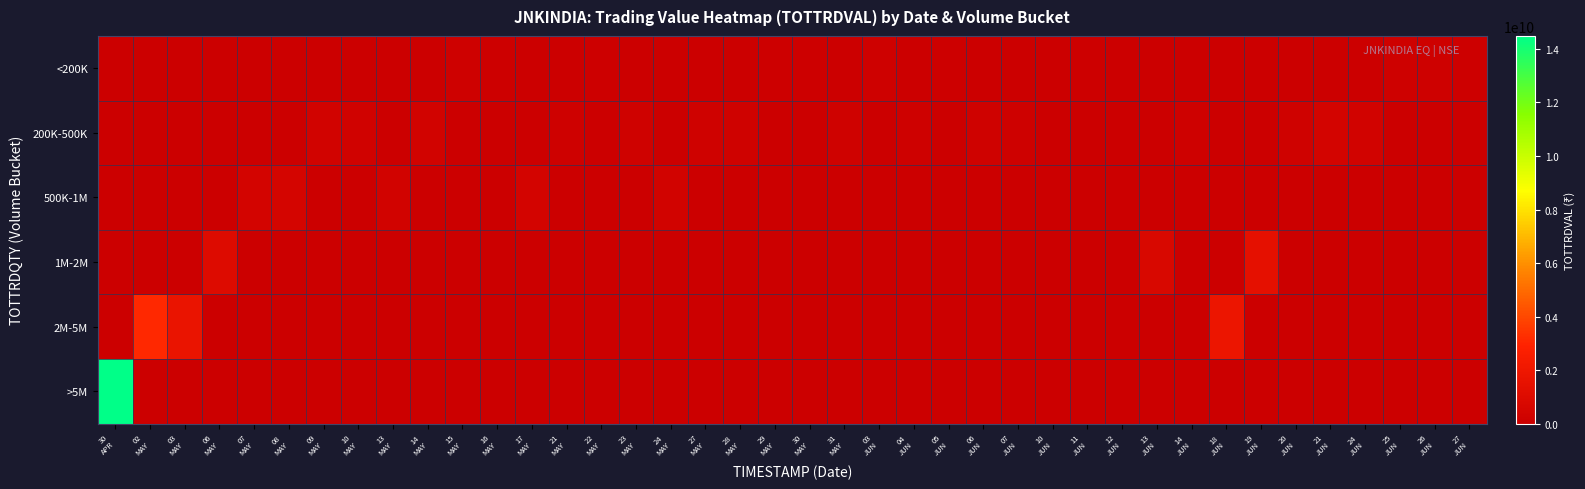

Count the number of categories in the chart.

40